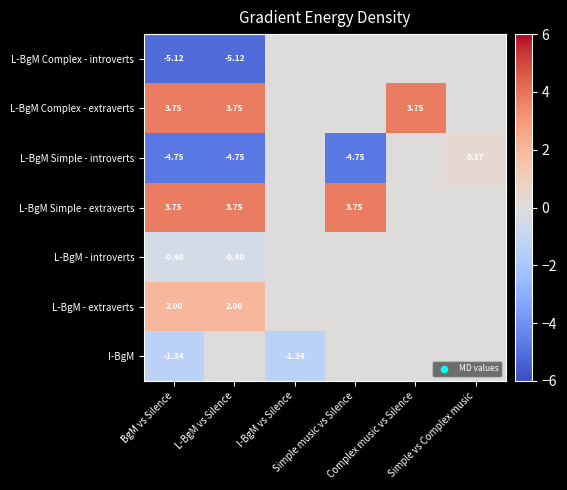

What is the minimum value for L-BgM Simple - introverts?

-4.8